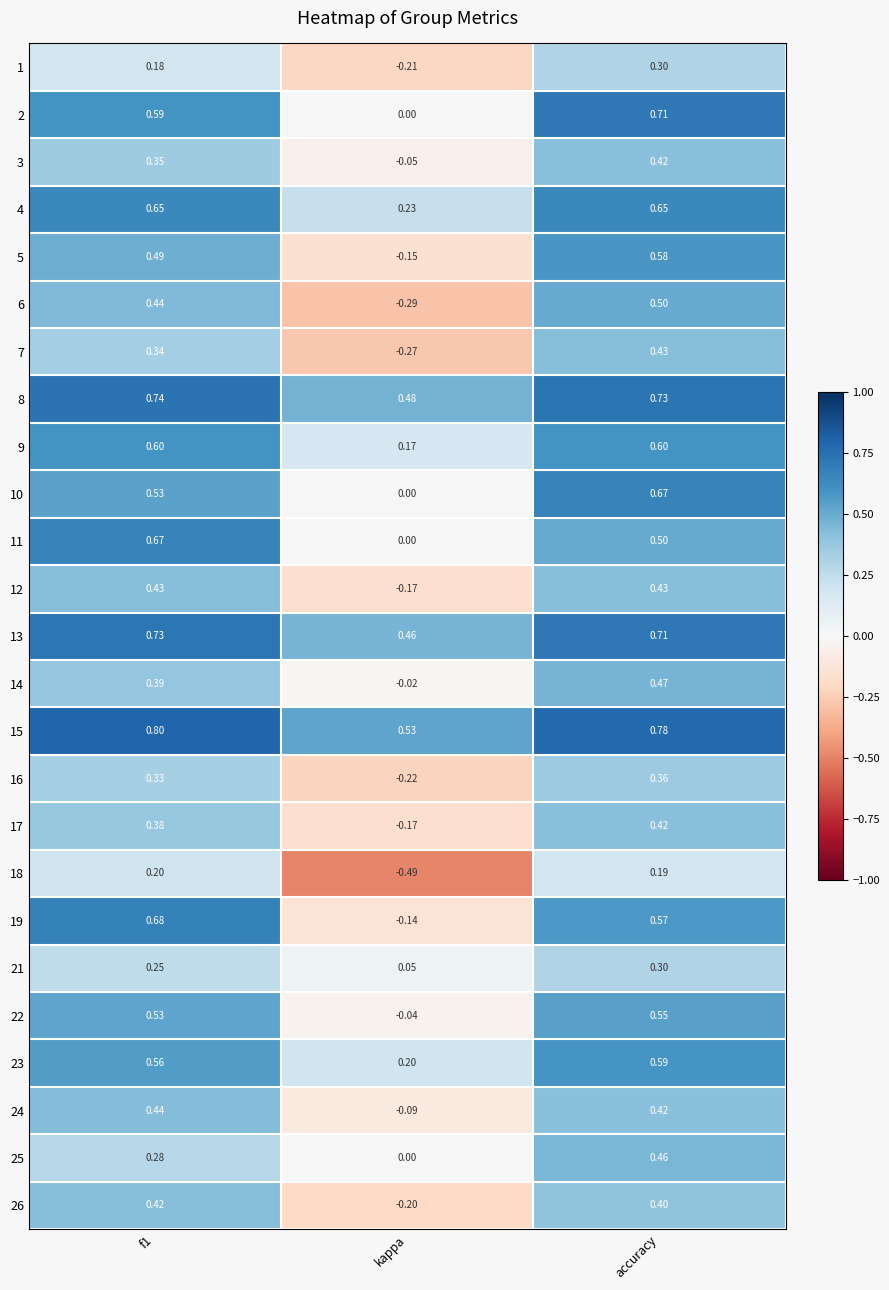

Which category has the lowest value across all series?

kappa